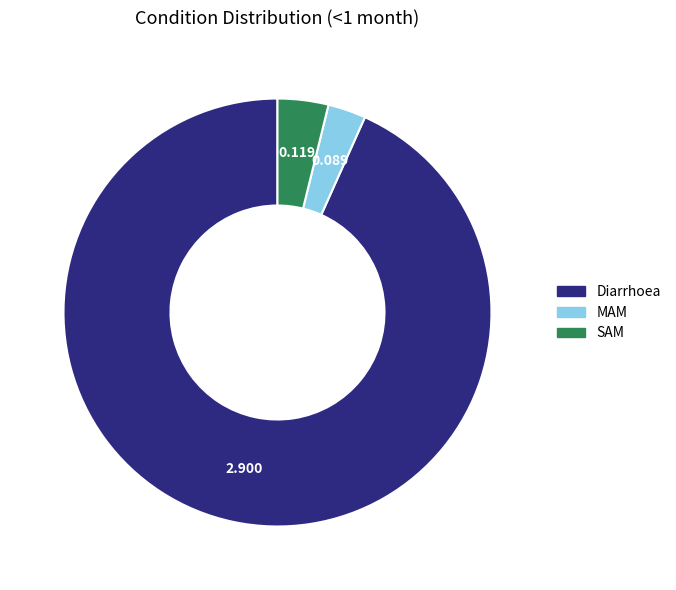

Rank the categories by value from highest to lowest.

Diarrhoea, SAM, MAM